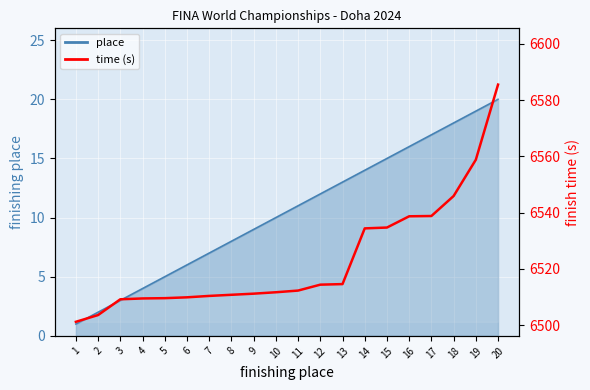

What is the difference between the values at 15 and 19?

24.1